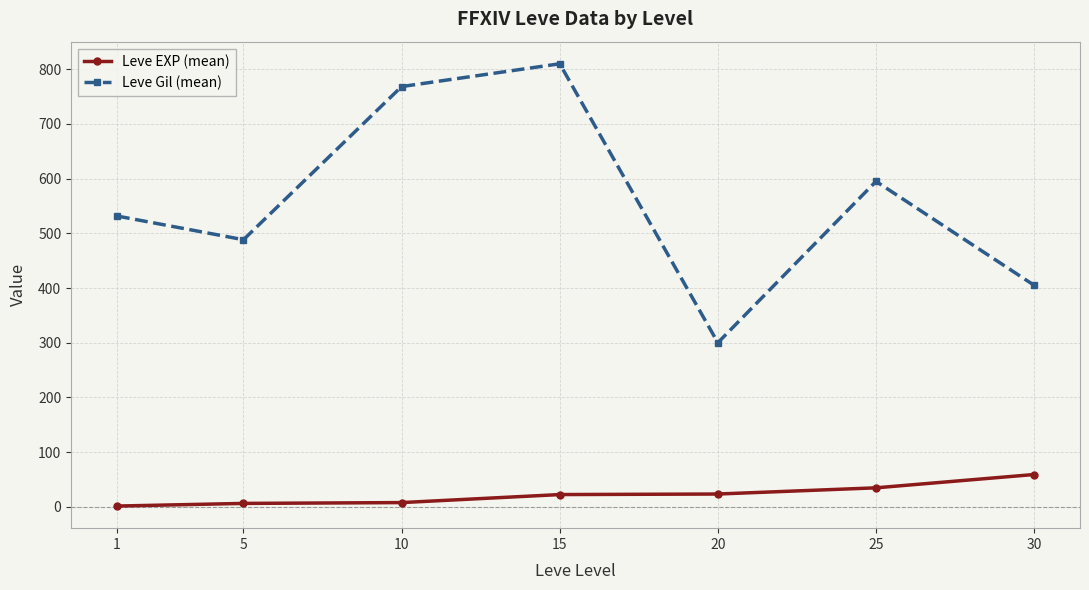

Is the value of Leve EXP (mean) at 30 greater than the value of Leve Gil (mean) at 1?

No